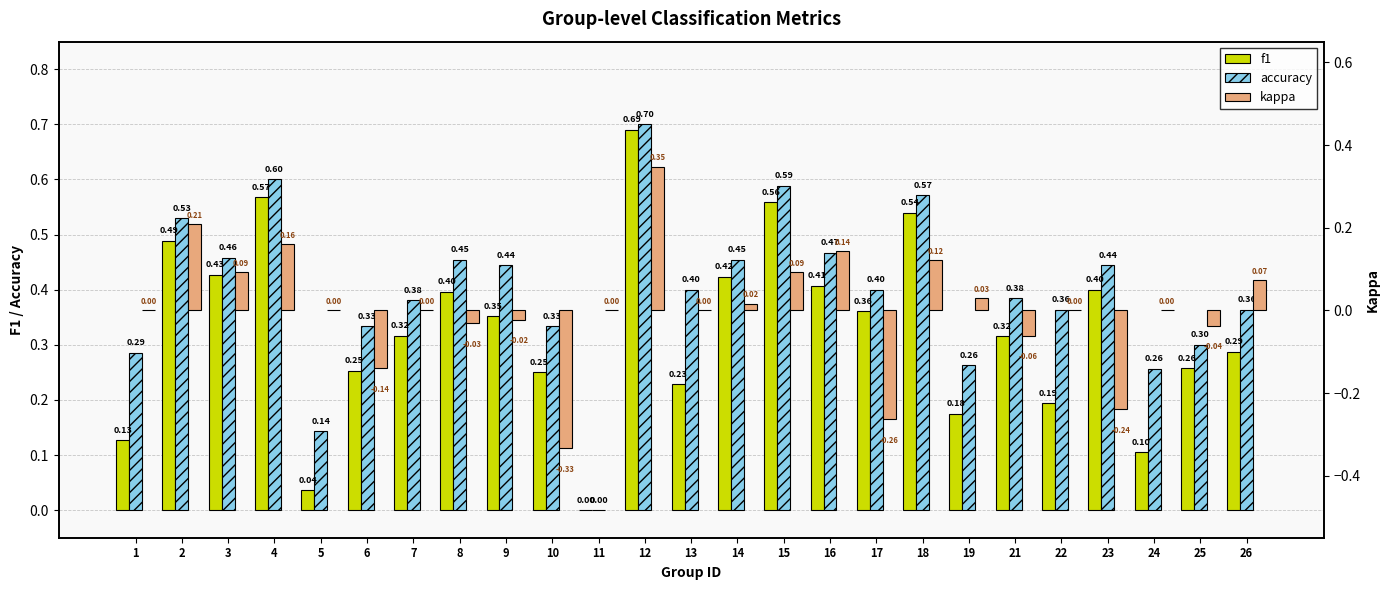

How many bars are there in total?

75